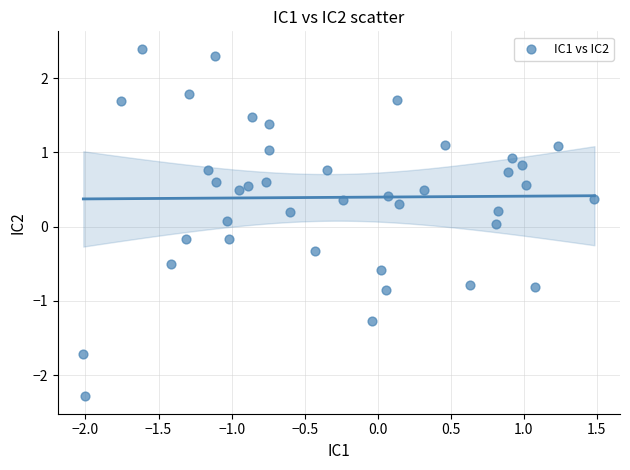

What is the range of Y values (max minus min)?

4.7